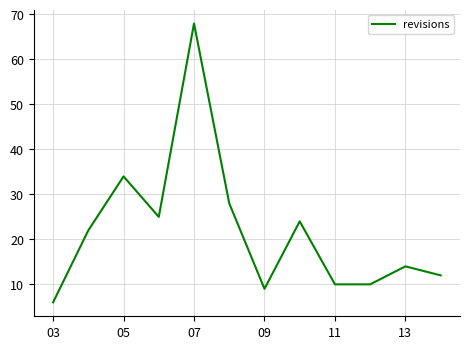

What is the minimum value shown in the chart?

6